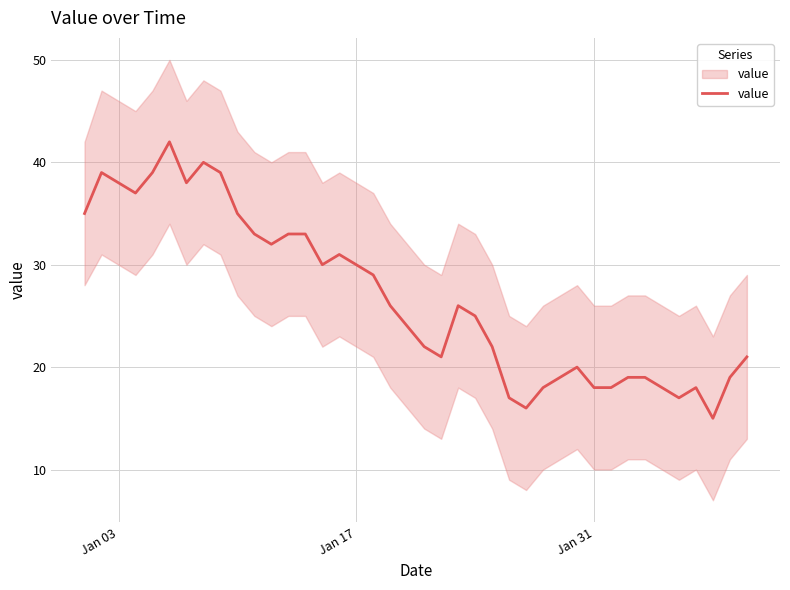

True or false: there are more than 0 points higher than both neighbors.

True